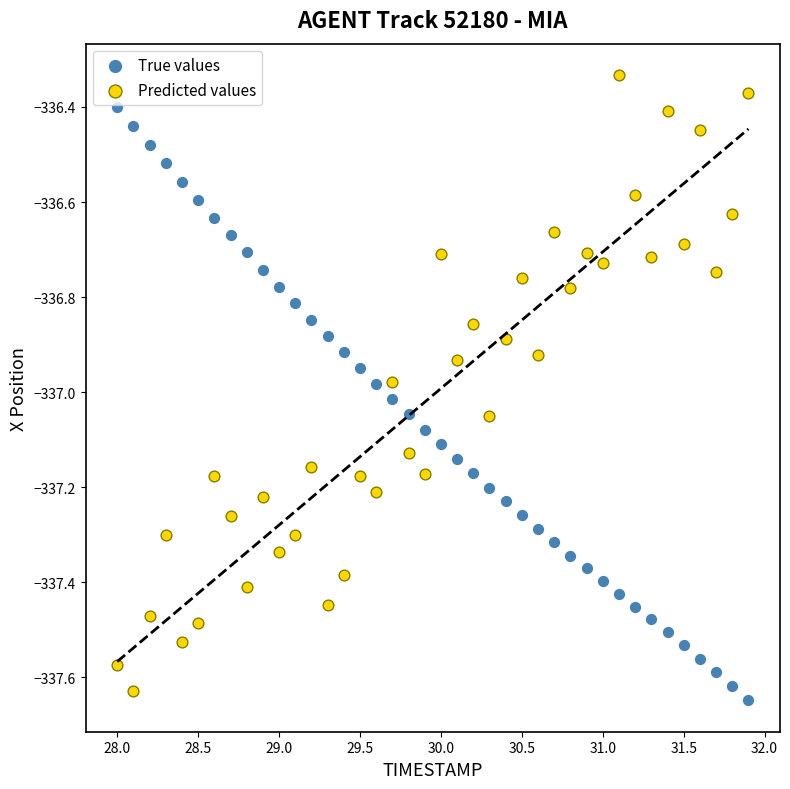

Across all data points, what is the range of Y values (max minus min)?

1.3